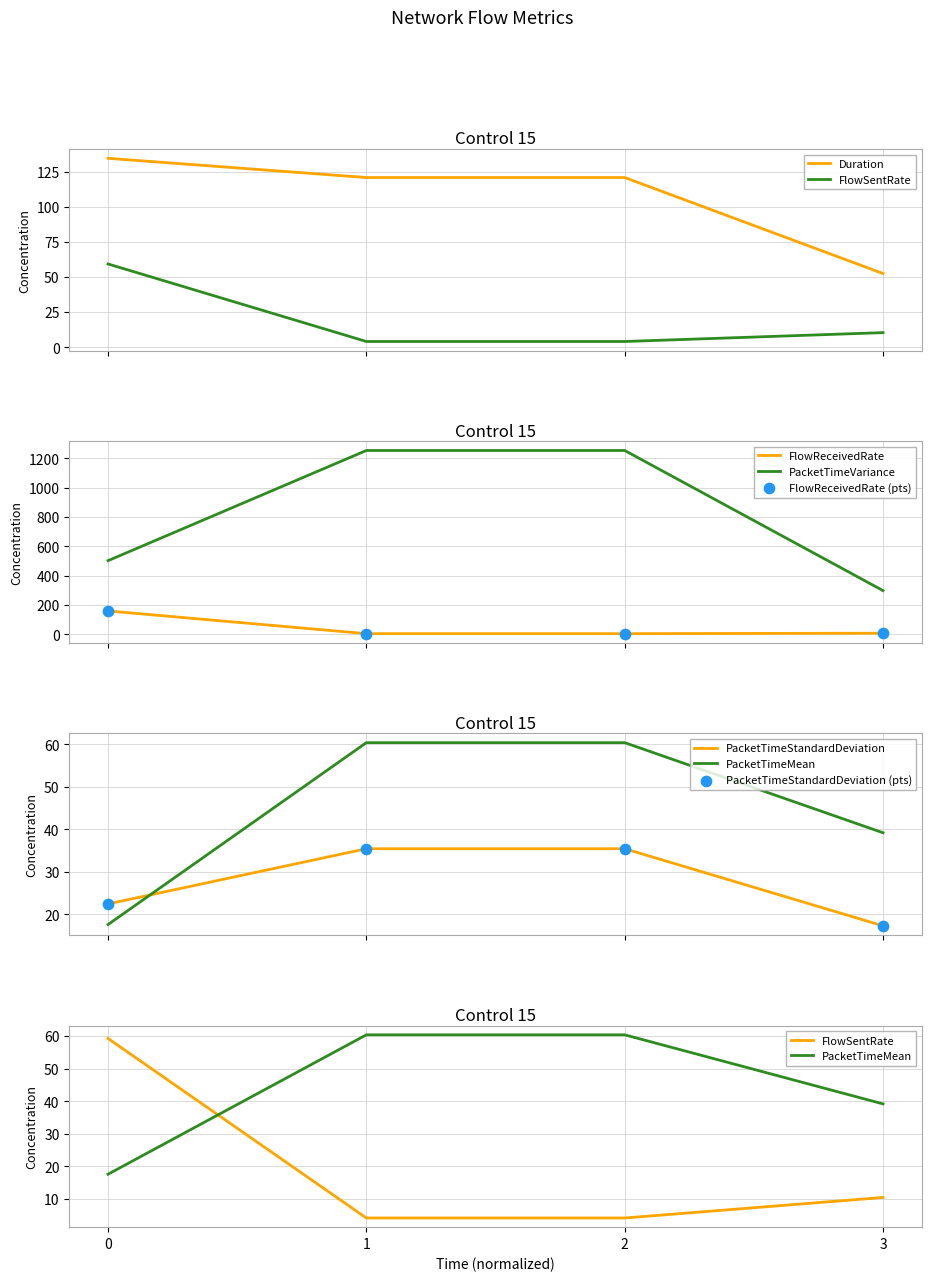

Which series has the largest total across all categories?

PacketTimeVariance